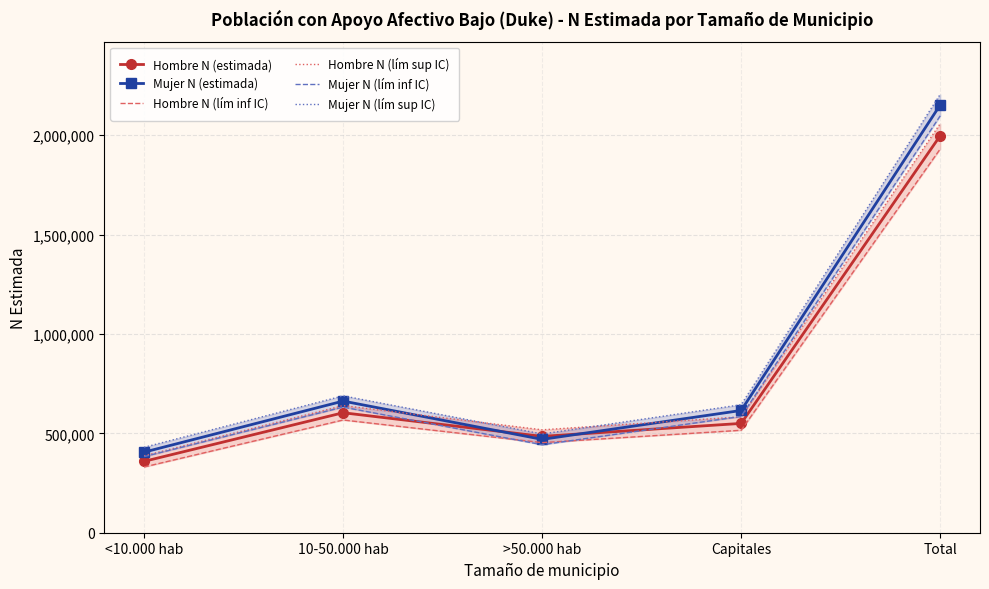

What is the approximate value of Hombre N (estimada) at Capitales?

549898